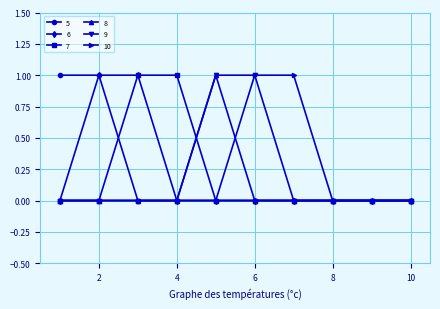

What is the value of the 5 point at the 2nd from the left?

1